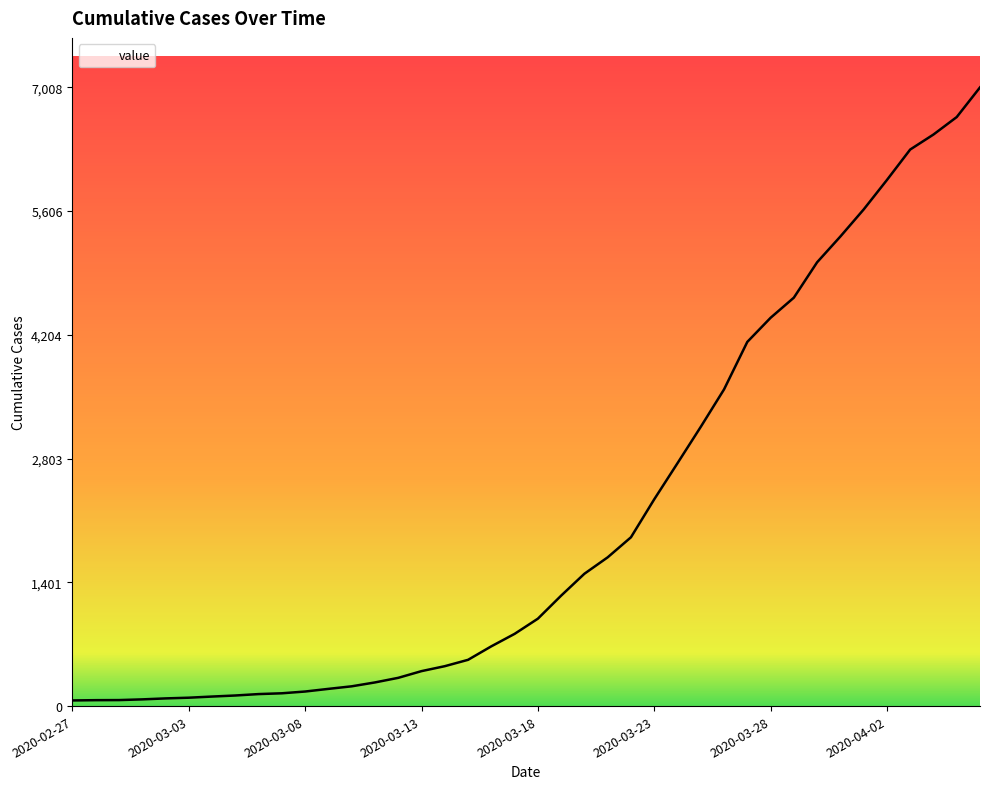

What is the difference between the maximum and minimum values?

6944